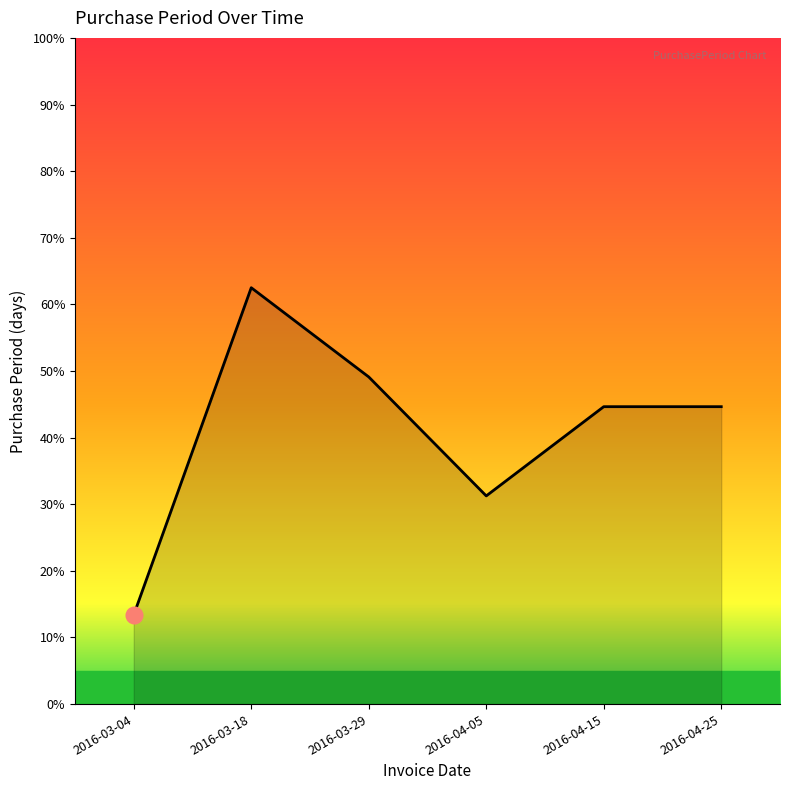

Does the chart display data point markers on the line(s)?

No